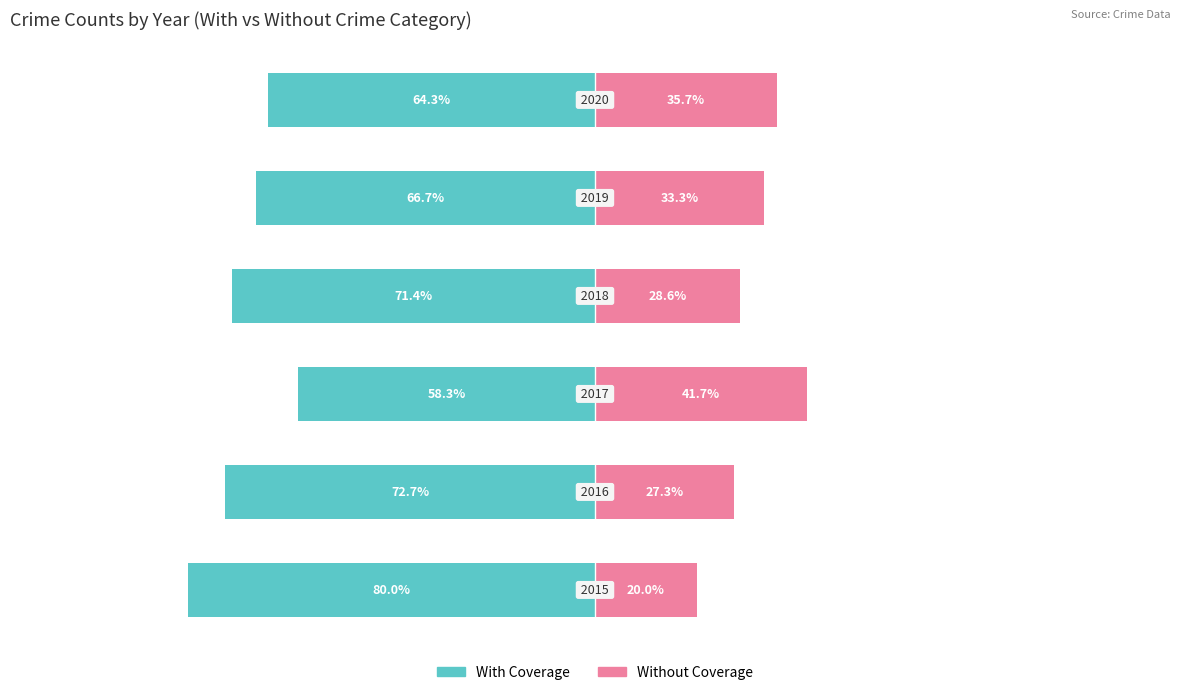

Between 2 and 5, which series saw the biggest shift?

With Coverage